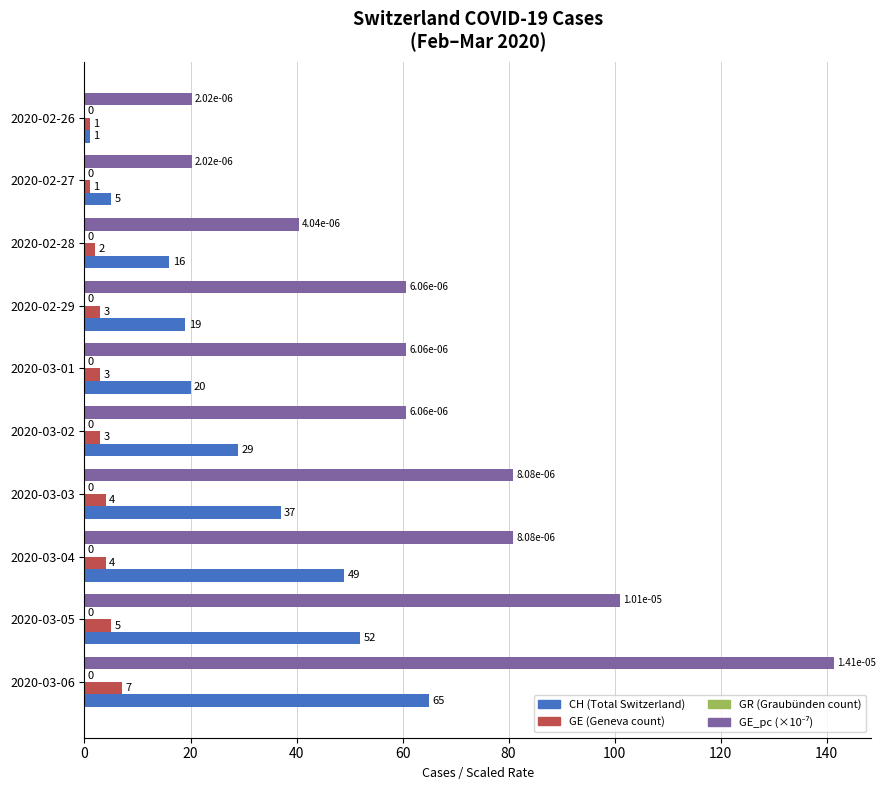

What is the spread (max minus min) of values at 2020-03-05?

96.0